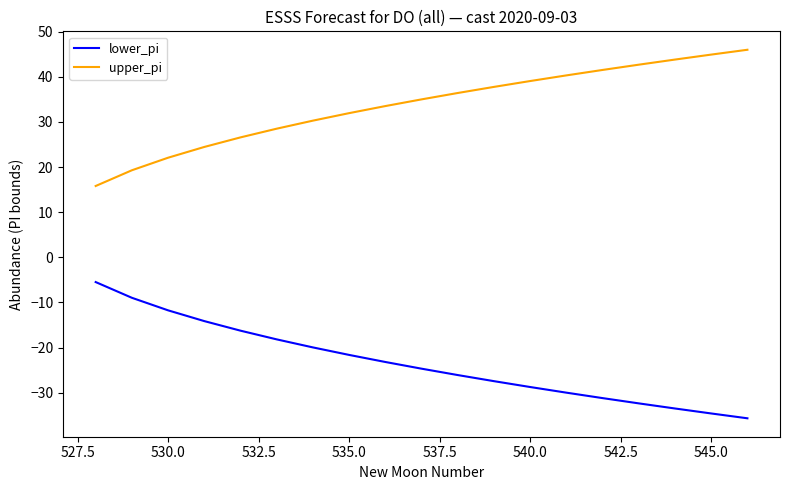

How many categories are shown in the chart?

19